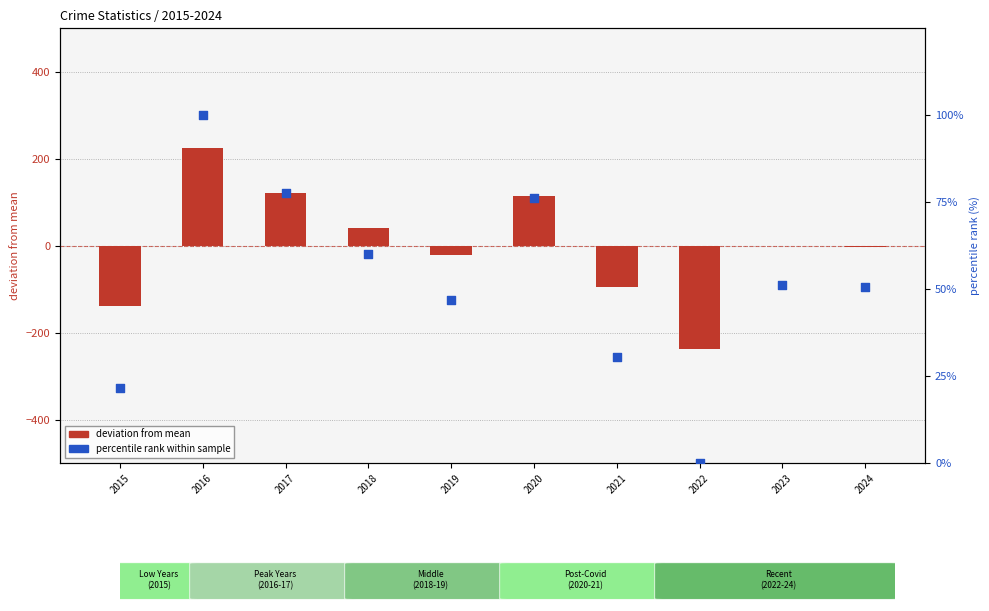

What is the total value across all series at 2015?

-116.7